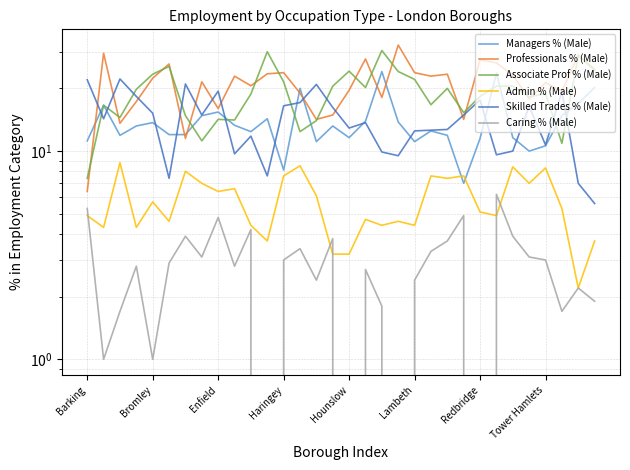

Is the value of Admin % (Male) at Enfield greater than the value of Managers % (Male) at Hounslow?

No